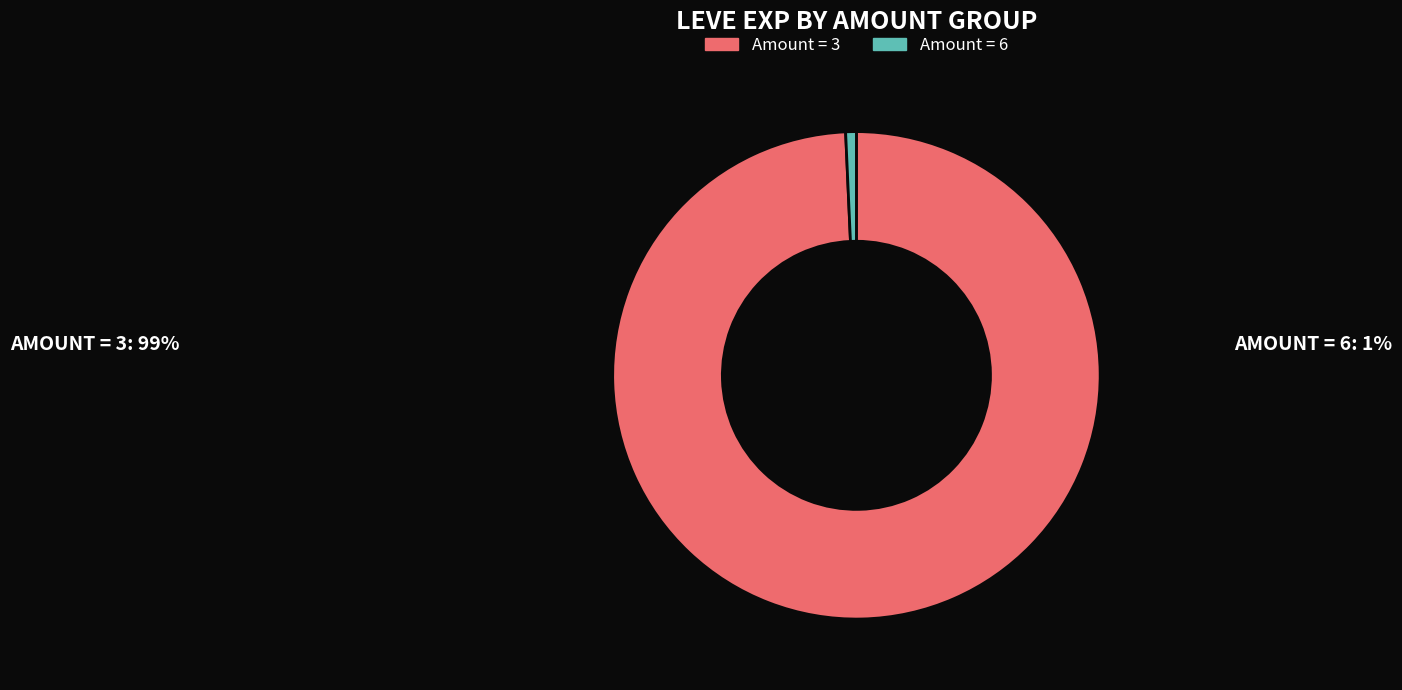

How many slices are in this pie chart?

2